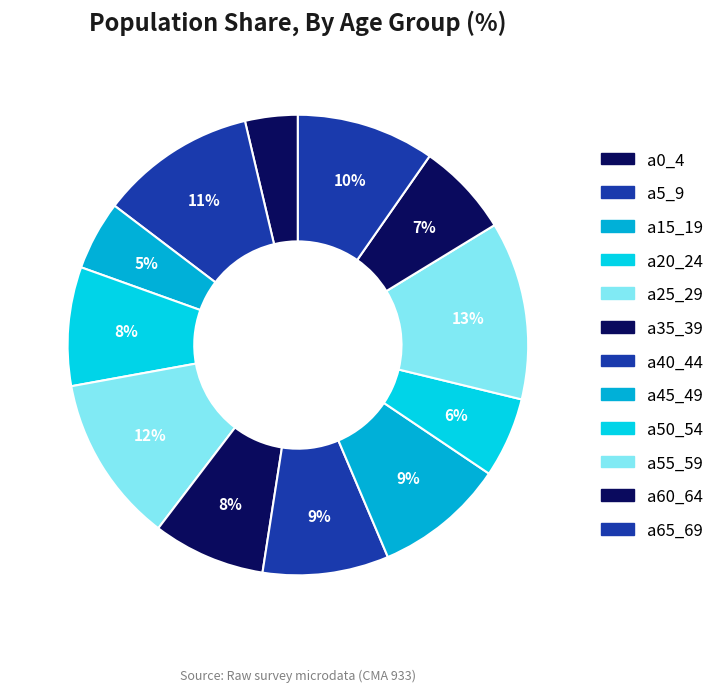

How many segments does this pie chart have?

12